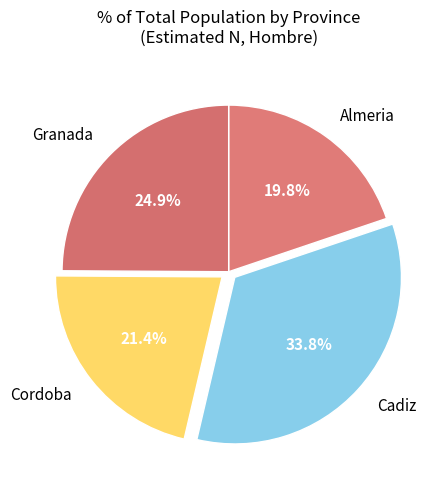

What is the total percentage of Cadiz and Almeria?

53.7%